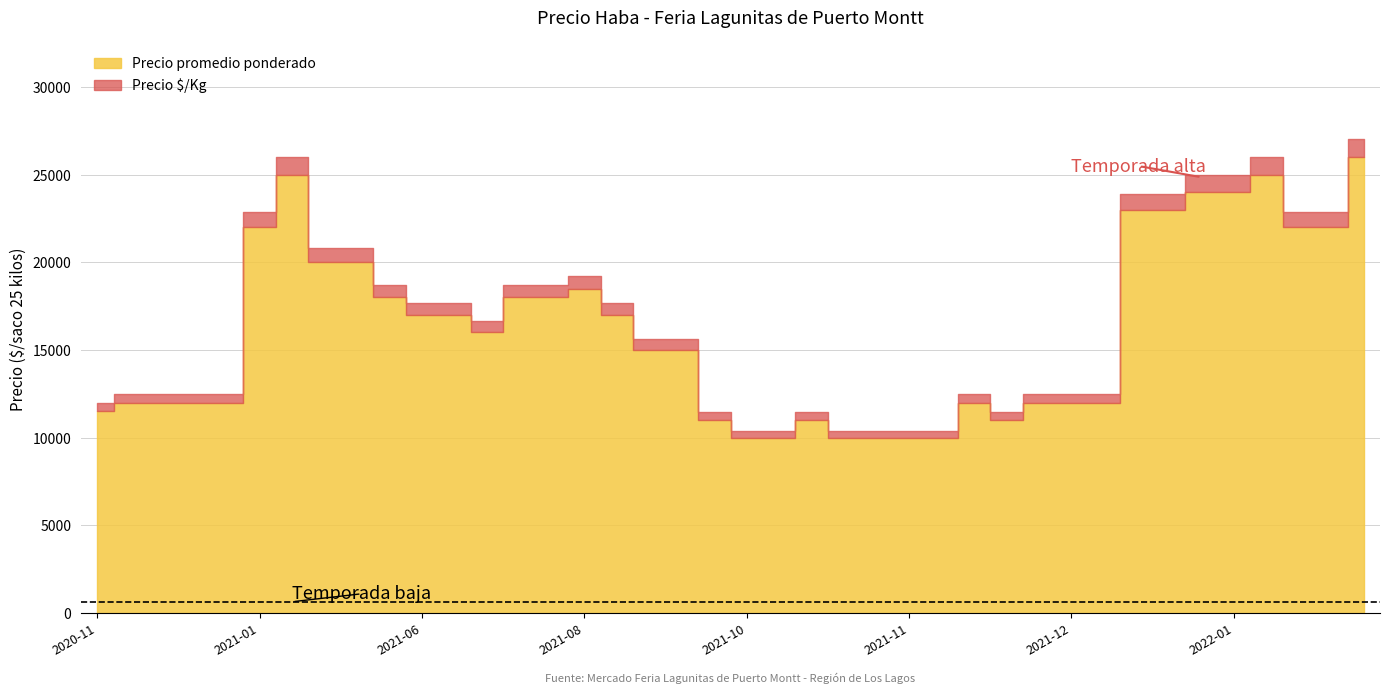

Which category has the highest value in the Precio promedio ponderado series?

2022-02-03